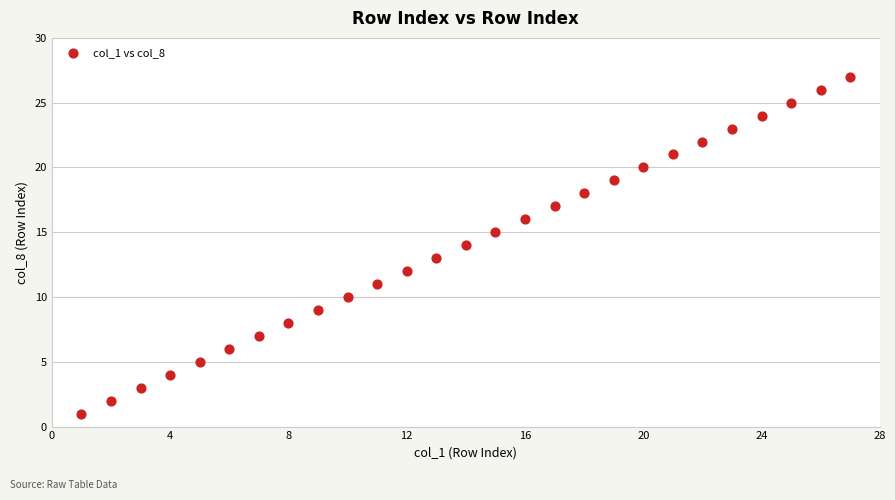

What is the range of Y values (max minus min)?

26